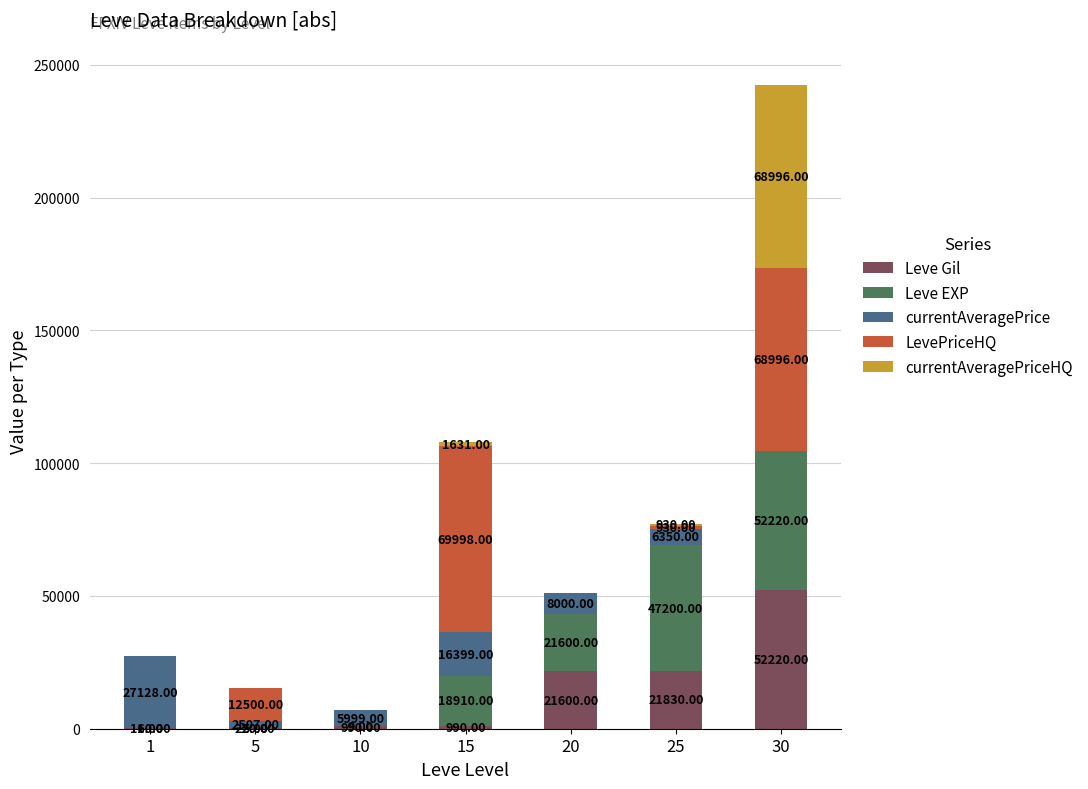

What is the total value across all series at 10?

6998